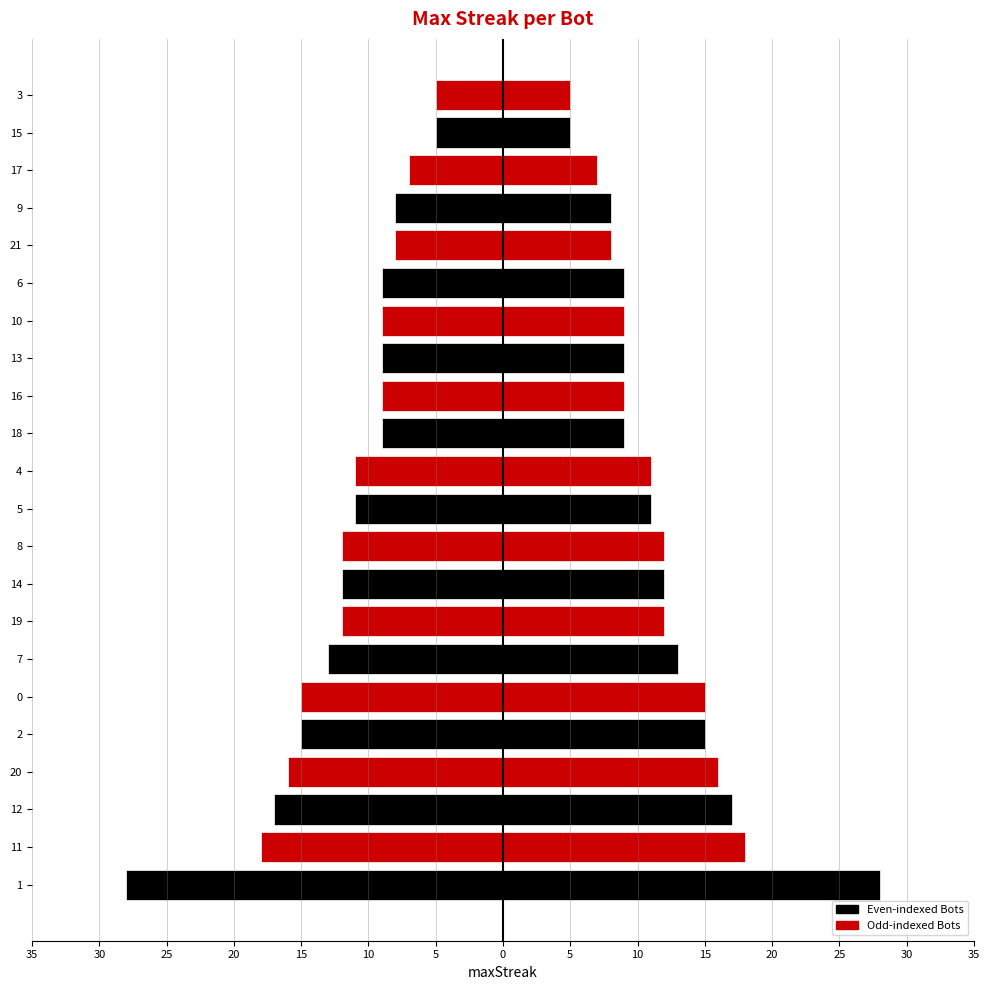

What is the label of the 15th bar from the right?

19